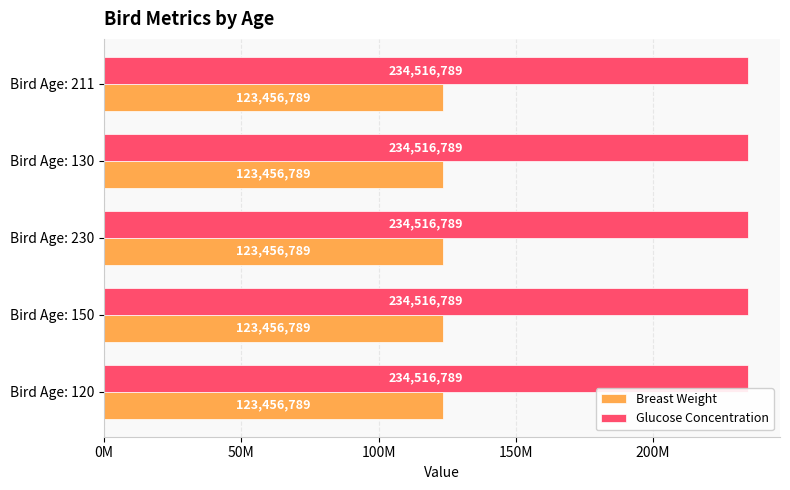

What is the greatest value displayed?

234516789